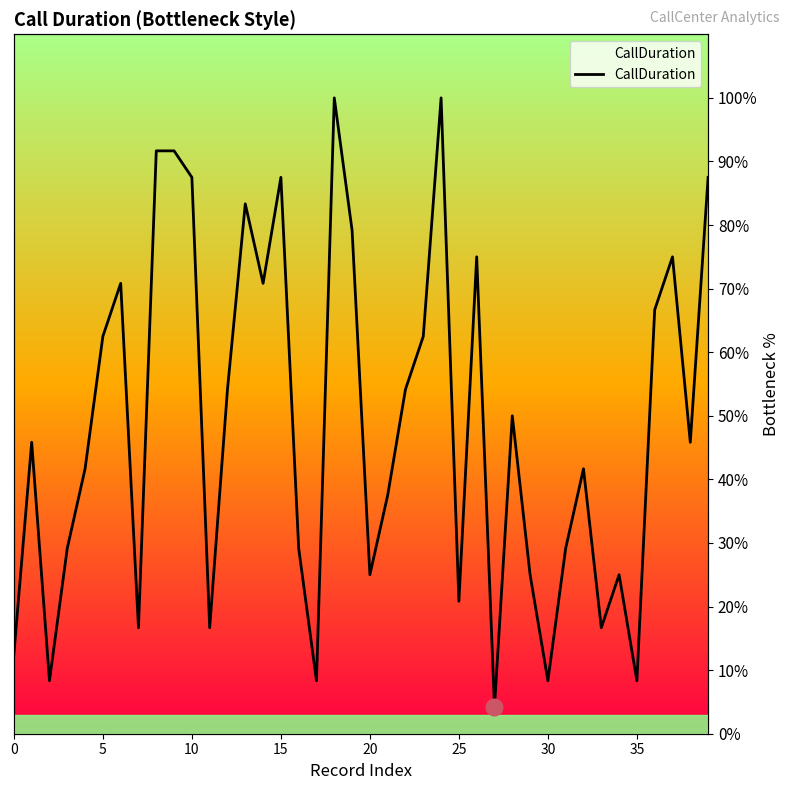

How many data points are less than 45?

19